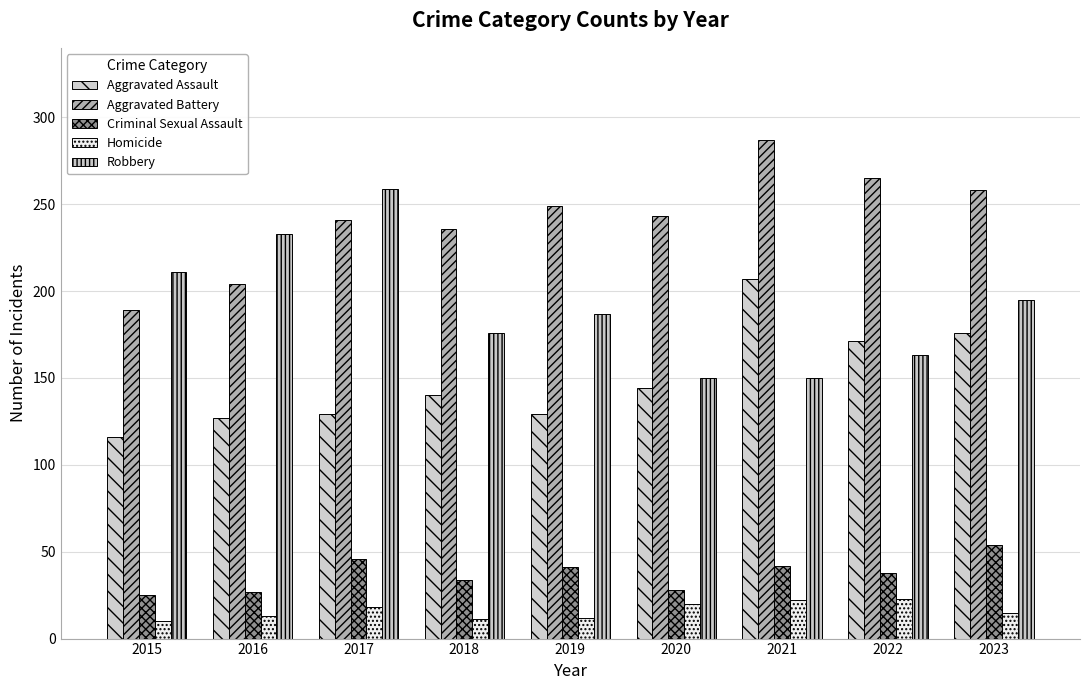

What are all the series names shown in the legend?

Aggravated Assault, Aggravated Battery, Criminal Sexual Assault, Homicide, Robbery